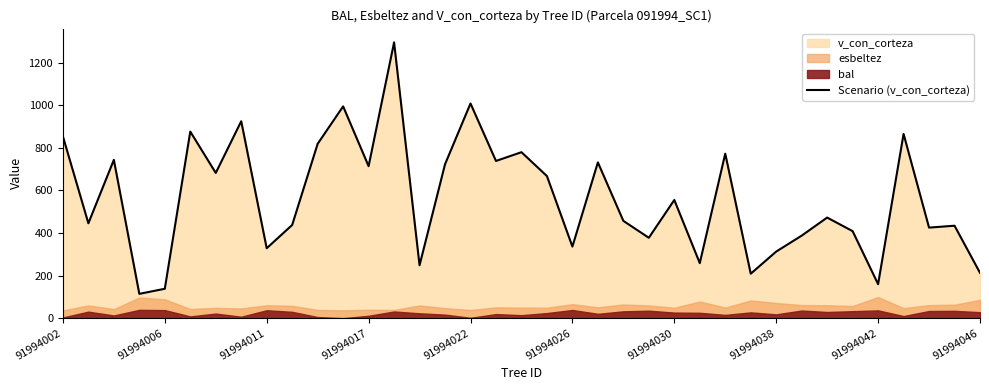

Is it true that Scenario (v_con_corteza) equals 408.5 at 91994038?

False